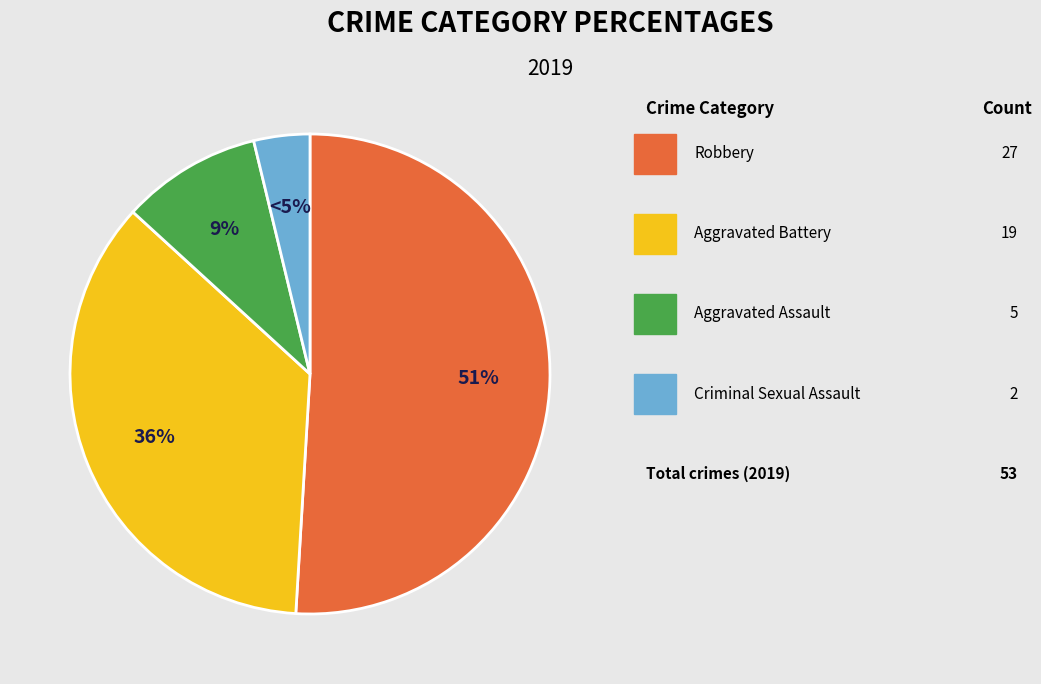

What percentage do Criminal Sexual Assault and Aggravated Assault together represent?

13.2%